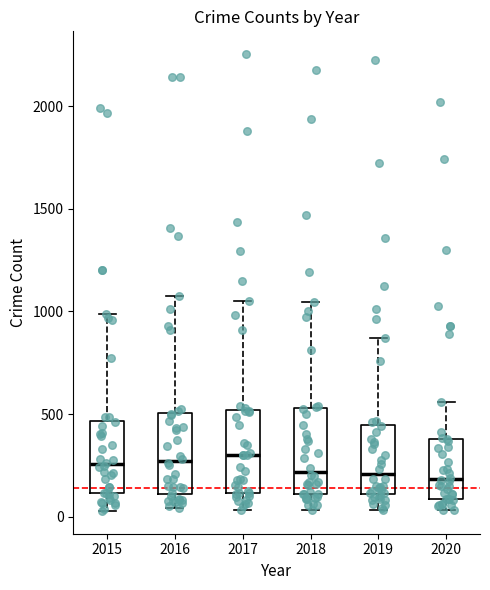

Reading left to right, transcribe this box plot: for each box, give where its median line is, the range the box spans, and where its two whiskers end, as read against the y-axis. The values are not printed on the chart, so give them approximately, as read against the axis.

2015: median 250, box 100 to 450, whiskers 50 to 1000
2016: median 250, box 100 to 500, whiskers 50 to 1050
2017: median 300, box 100 to 500, whiskers 50 to 1050
2018: median 200, box 100 to 550, whiskers 50 to 1050
2019: median 200, box 100 to 450, whiskers 50 to 850
2020: median 200, box 100 to 400, whiskers 50 to 550